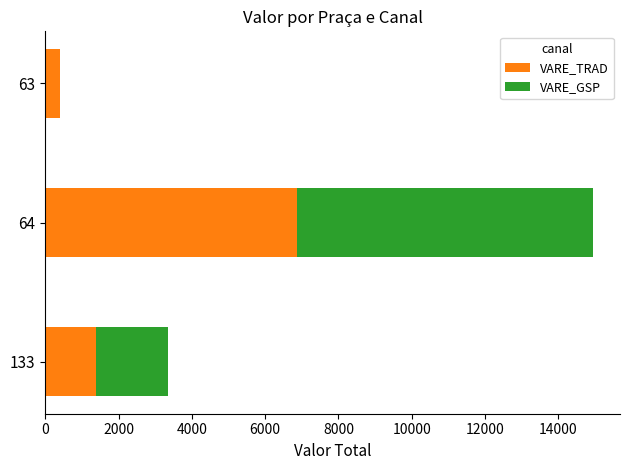

What is the sum of the VARE_TRAD values at 64 and 133?

8262.6